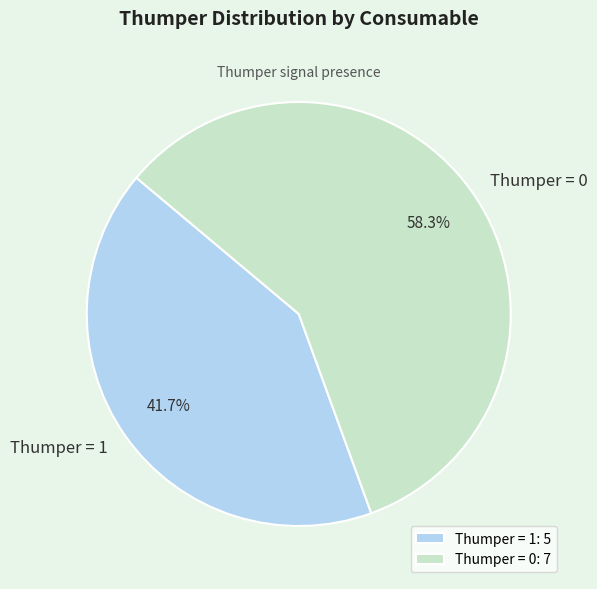

Combined, what portion of the pie is Thumper = 0 and Thumper = 1?

100.0%